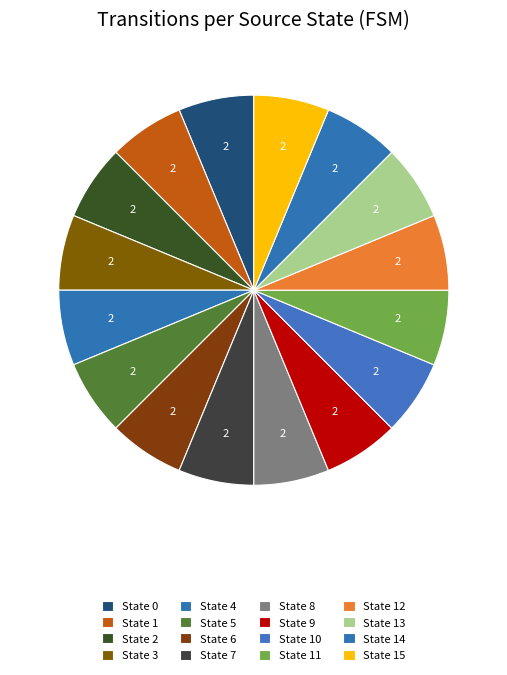

How many slices are in this pie chart?

16